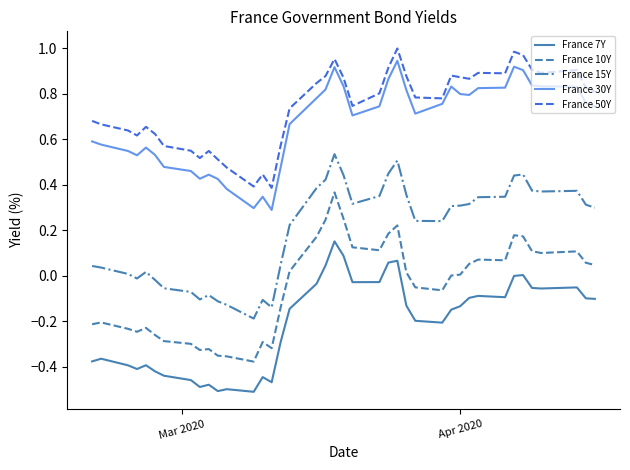

True or false: France 7Y and France 30Y intersect in this chart.

False